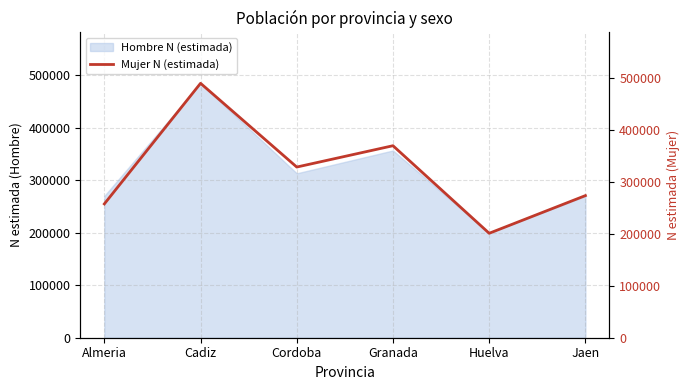

Which category has the lowest value across all series?

Huelva